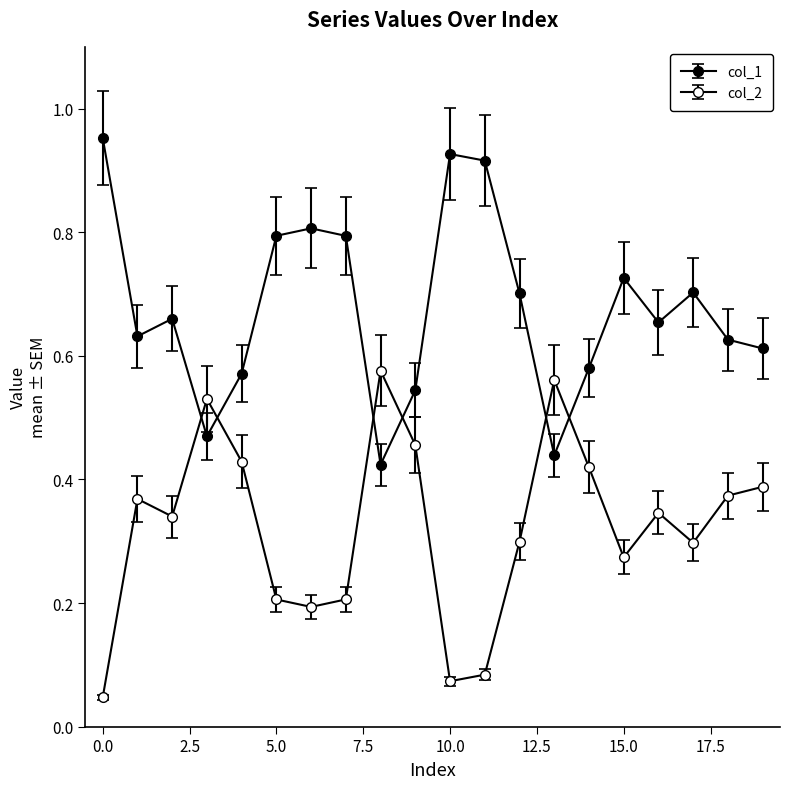

Does the chart display data point markers on the line(s)?

Yes